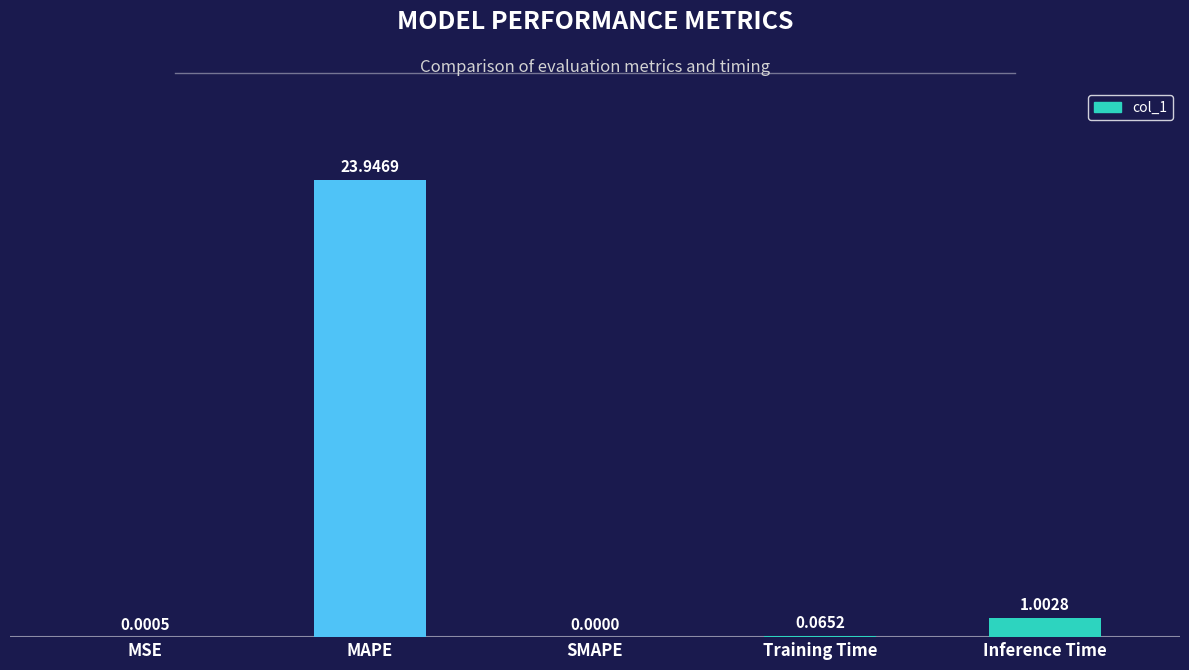

Which label corresponds to the largest value in the chart?

MAPE